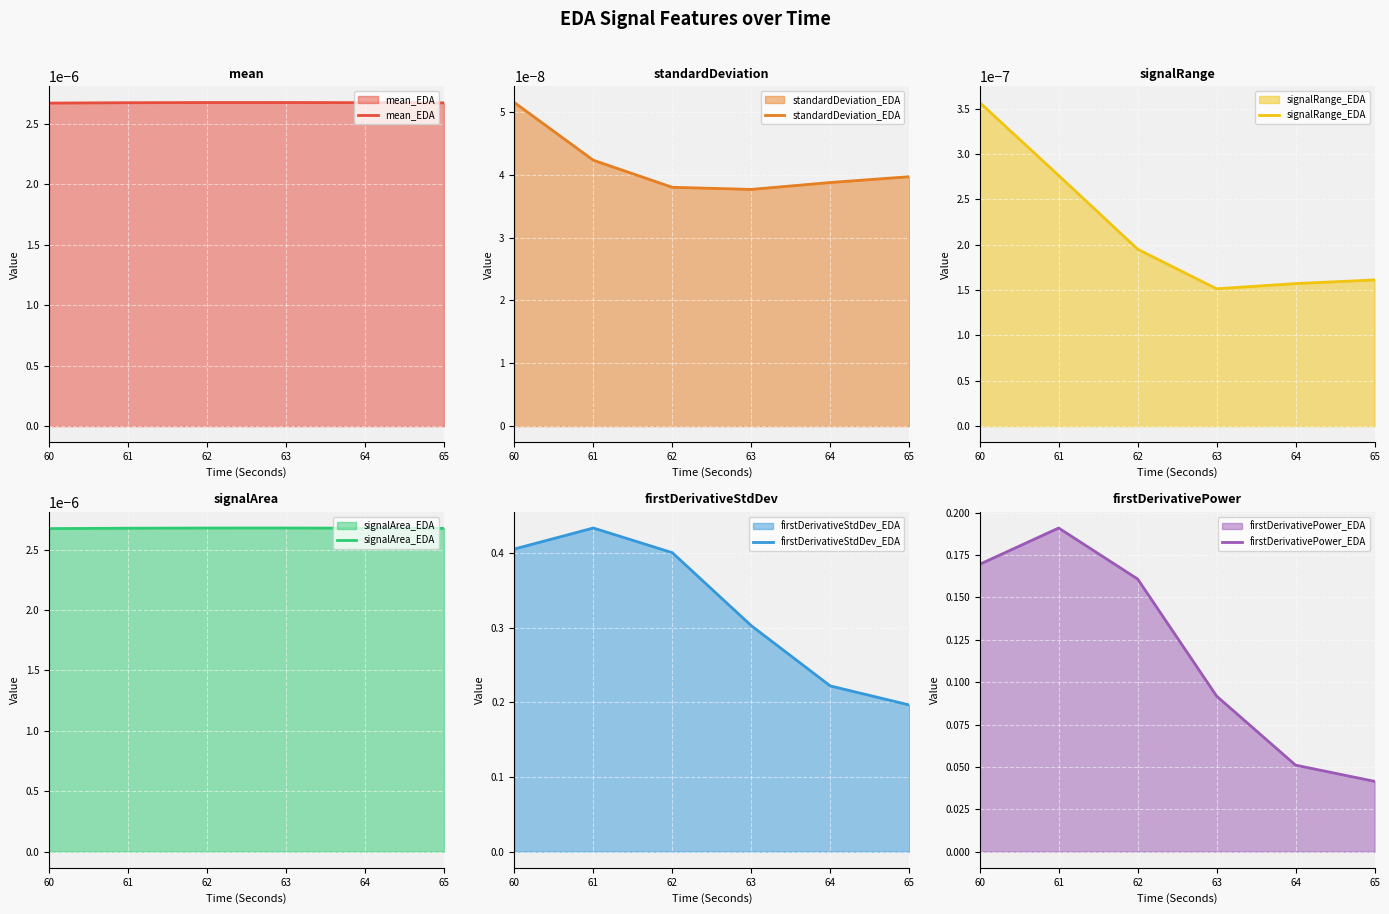

The signalRange_EDA series shows 0.0 at 65. True or false?

False